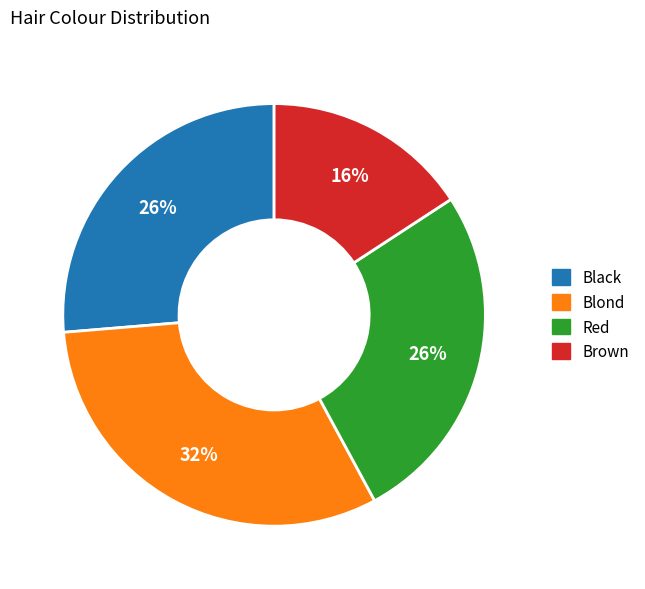

Is there any slice that represents more than half of the pie?

No